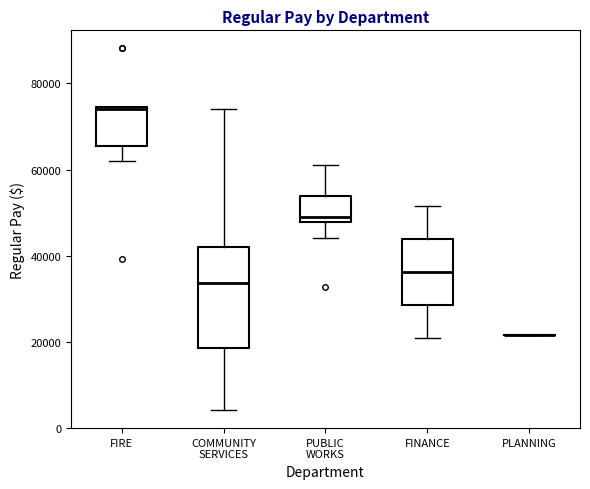

Comparing the boxes themselves (not the whiskers), which one is the tallest?

COMMUNITY SERVICES